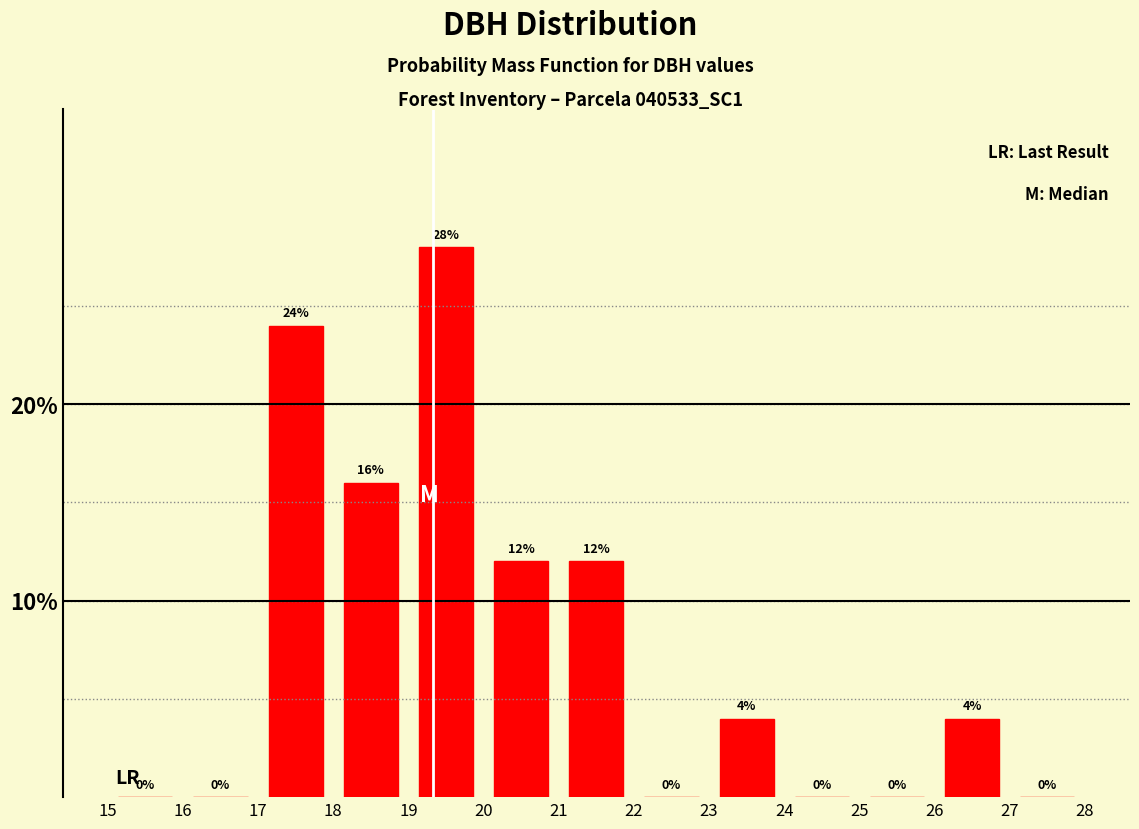

Reading left to right, list every bar in this chart as the range it spans on the x-axis followed by its height.

15 to 16: 0
16 to 17: 0
17 to 18: 24
18 to 19: 16
19 to 20: 28
20 to 21: 12
21 to 22: 12
22 to 23: 0
23 to 24: 4
24 to 25: 0
25 to 26: 0
26 to 27: 4
27 to 28: 0